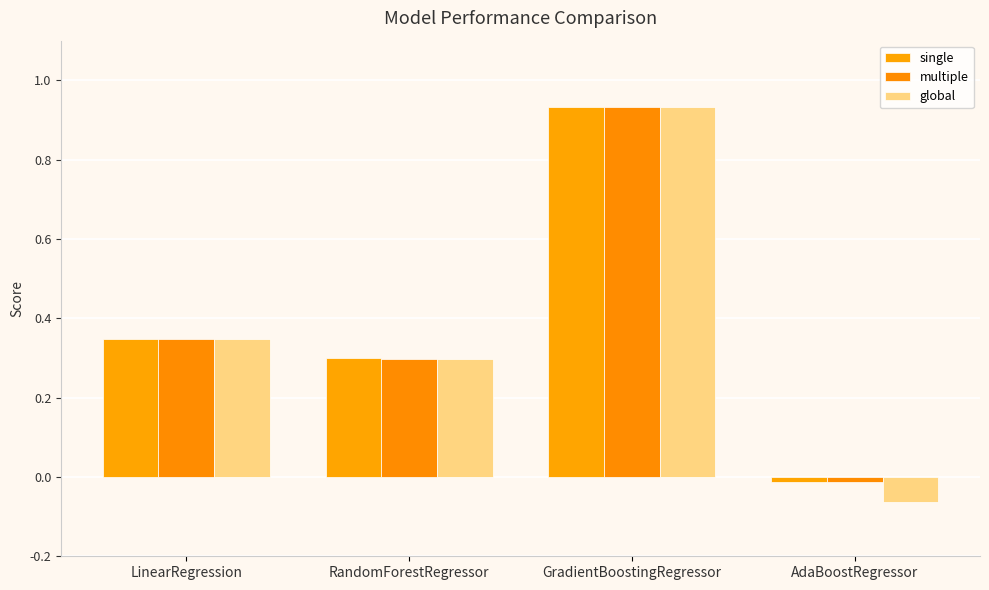

How many groups of bars are there?

4